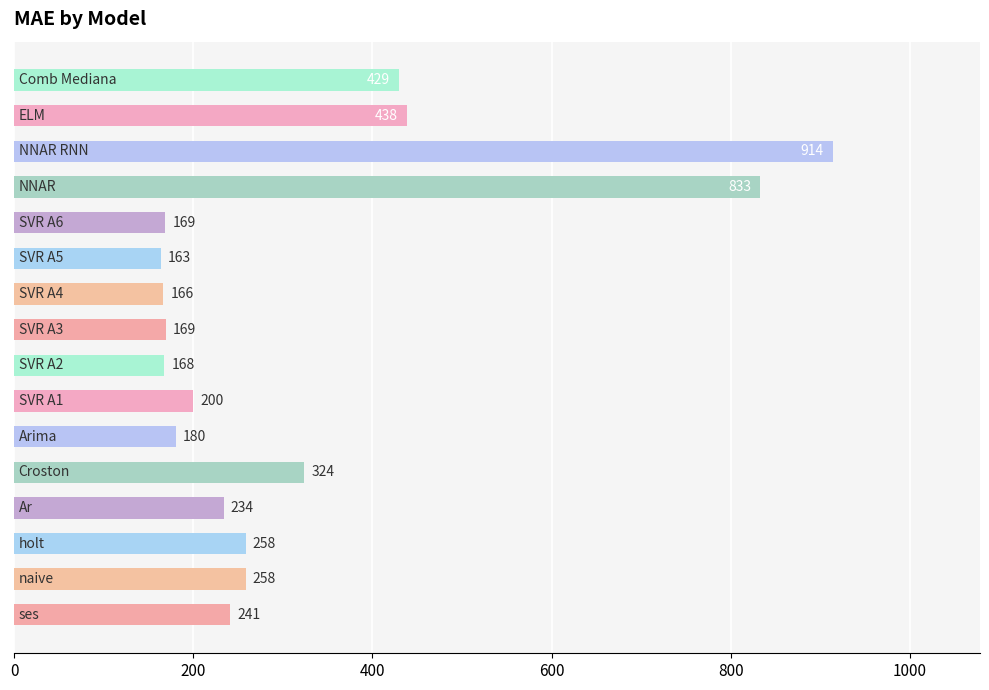

What is the difference between the second highest and minimum values?

669.3